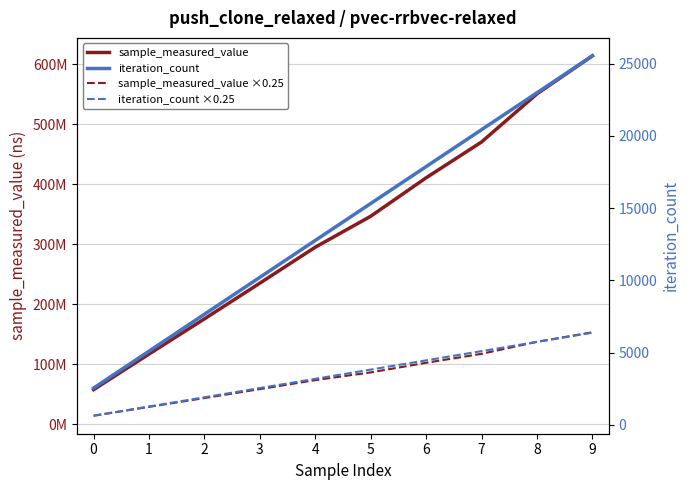

True or false: iteration_count and sample_measured_value cross at least once.

False